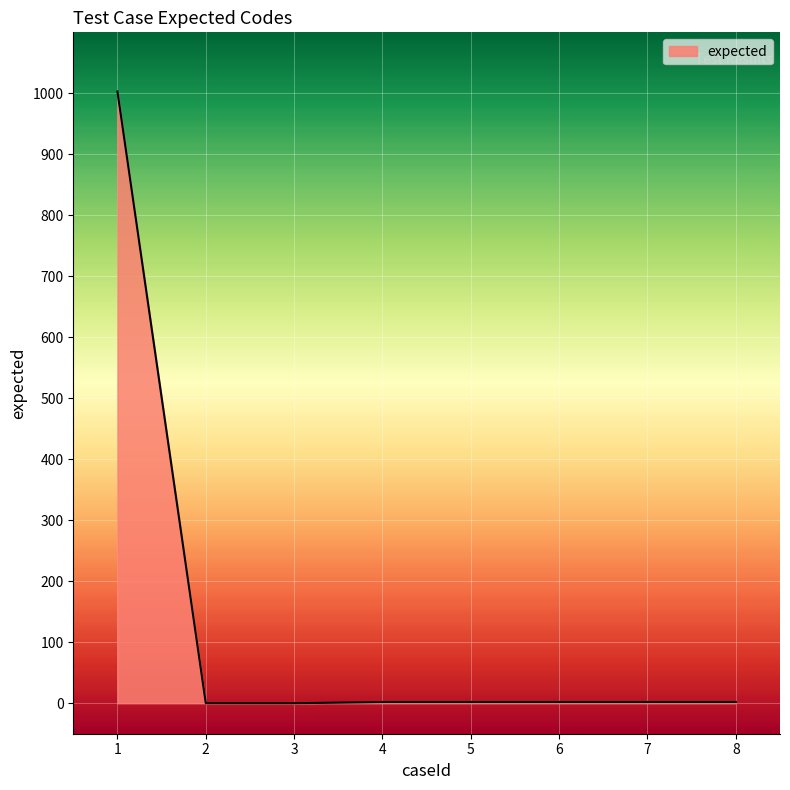

What is the greatest value displayed?

1003